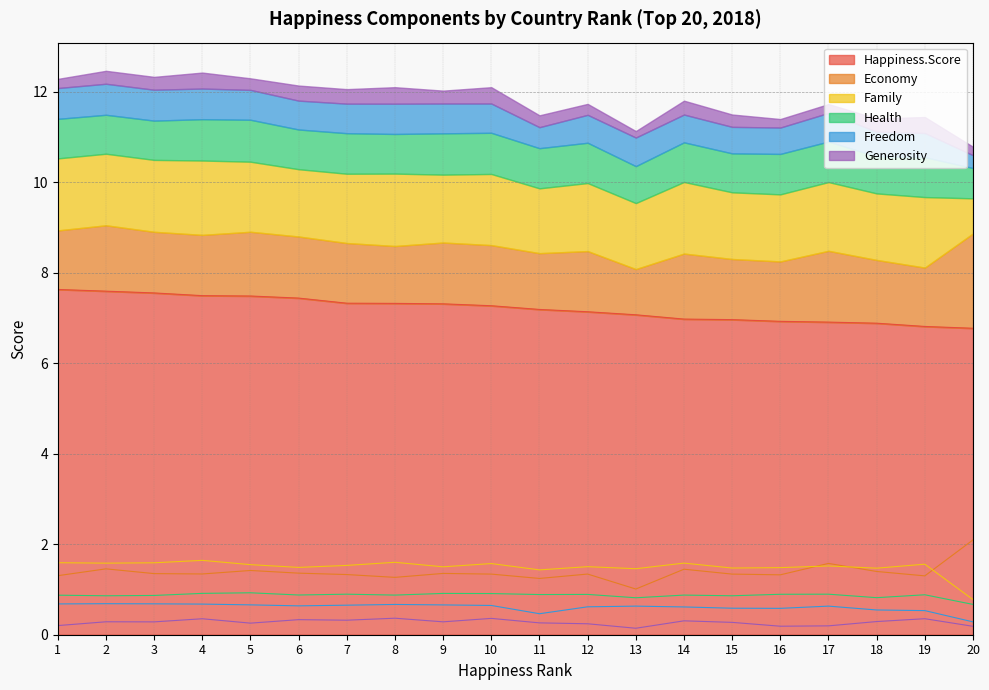

What is the difference between the highest and lowest values at 15?

6.7